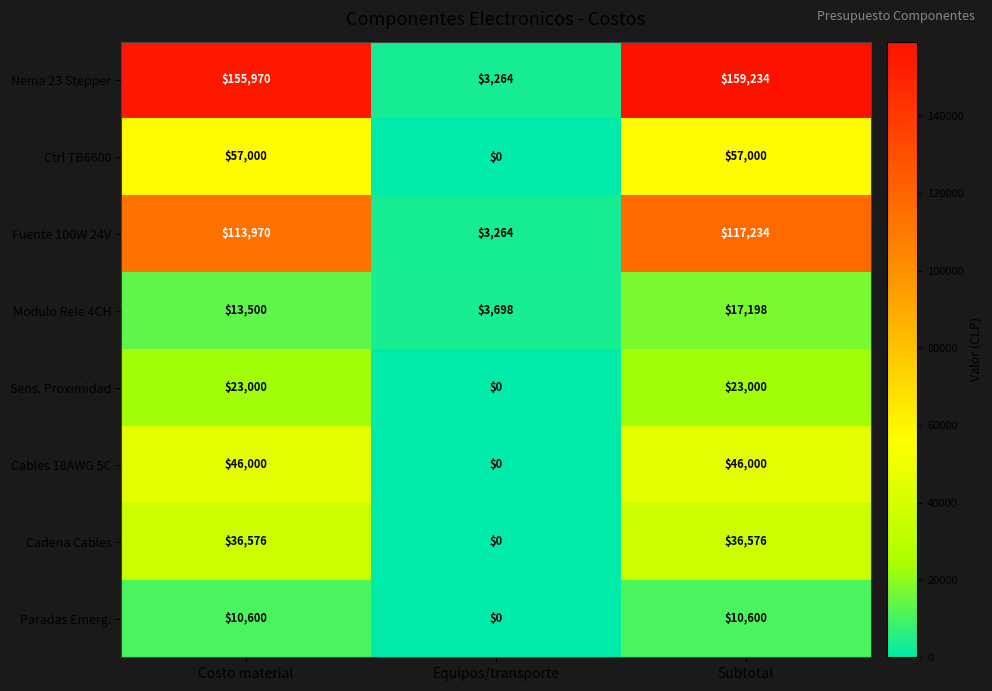

At how many categories does at least one series exceed 13046?

2